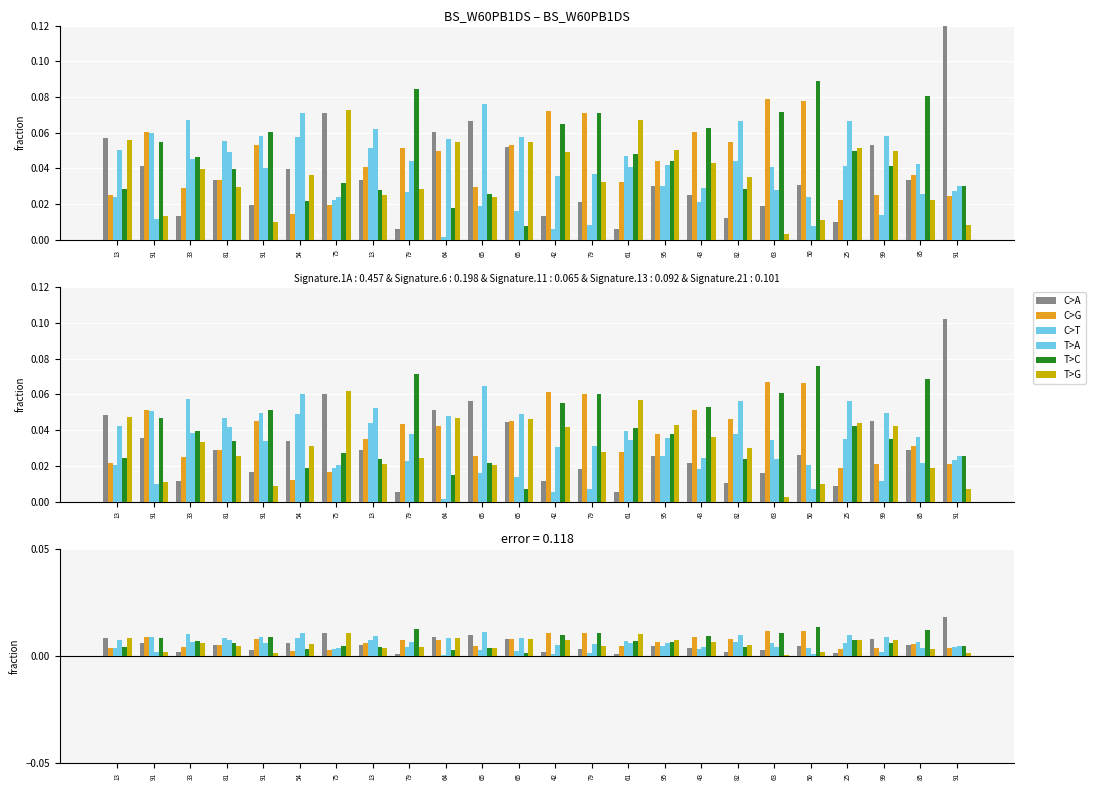

Which series changed the most between 13 and 61?

C>A